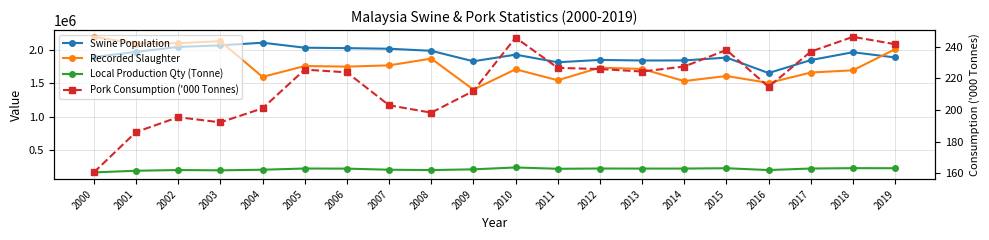

What is the approximate value of Local Production Qty (Tonne) at 2017?

218177.0